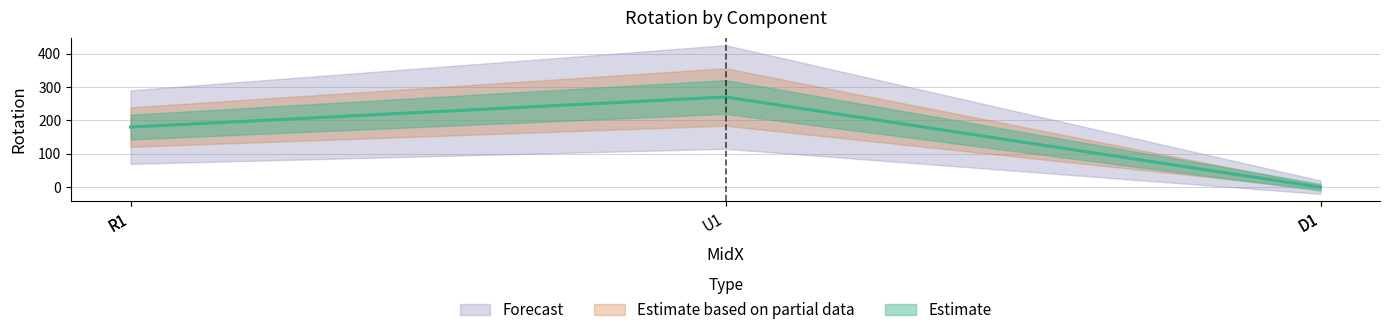

The value at U1 is 270. True or false?

True